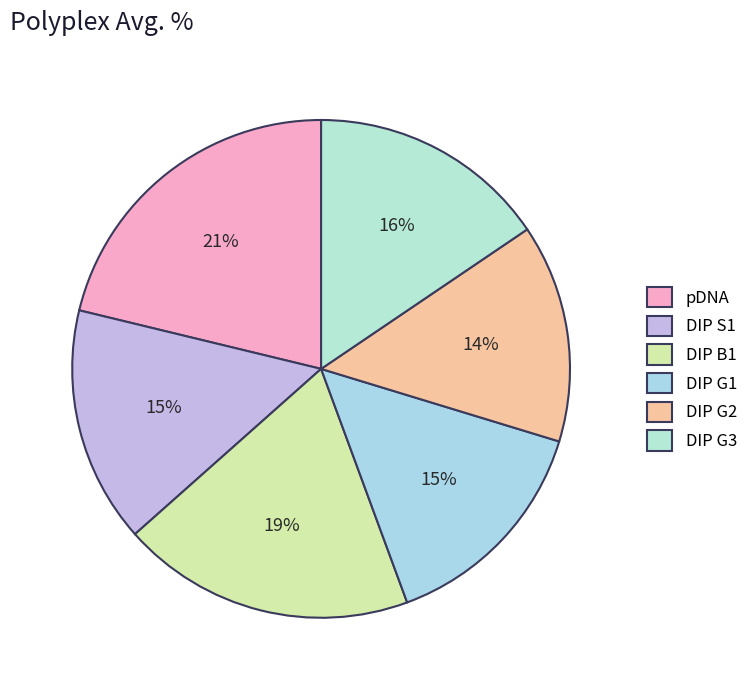

Which slice is the largest?

pDNA